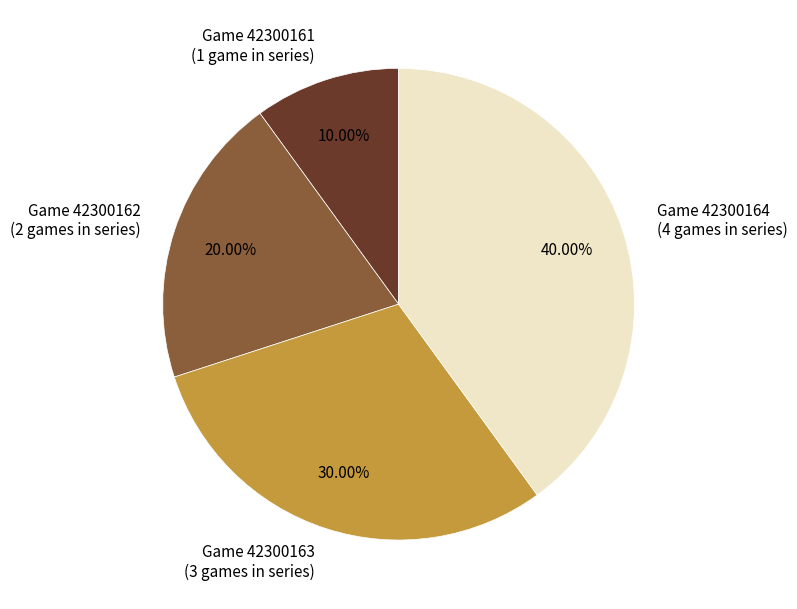

To the nearest percent, what is the average slice percentage?

25%